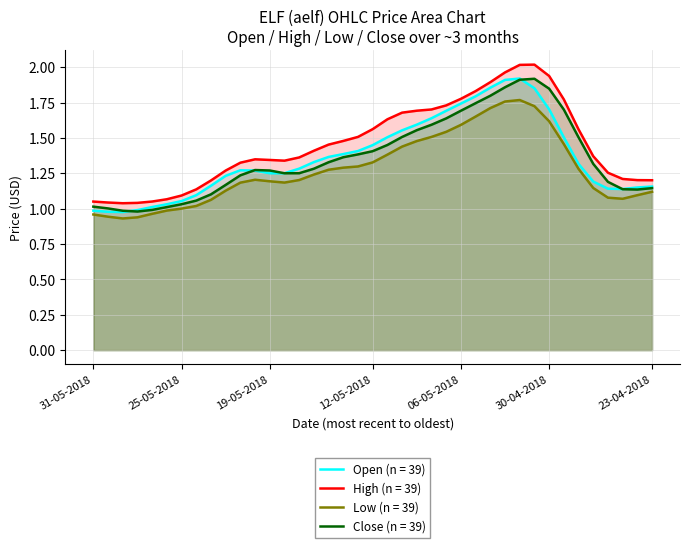

What is the spread (max minus min) of values at 10-05-2018?

0.2